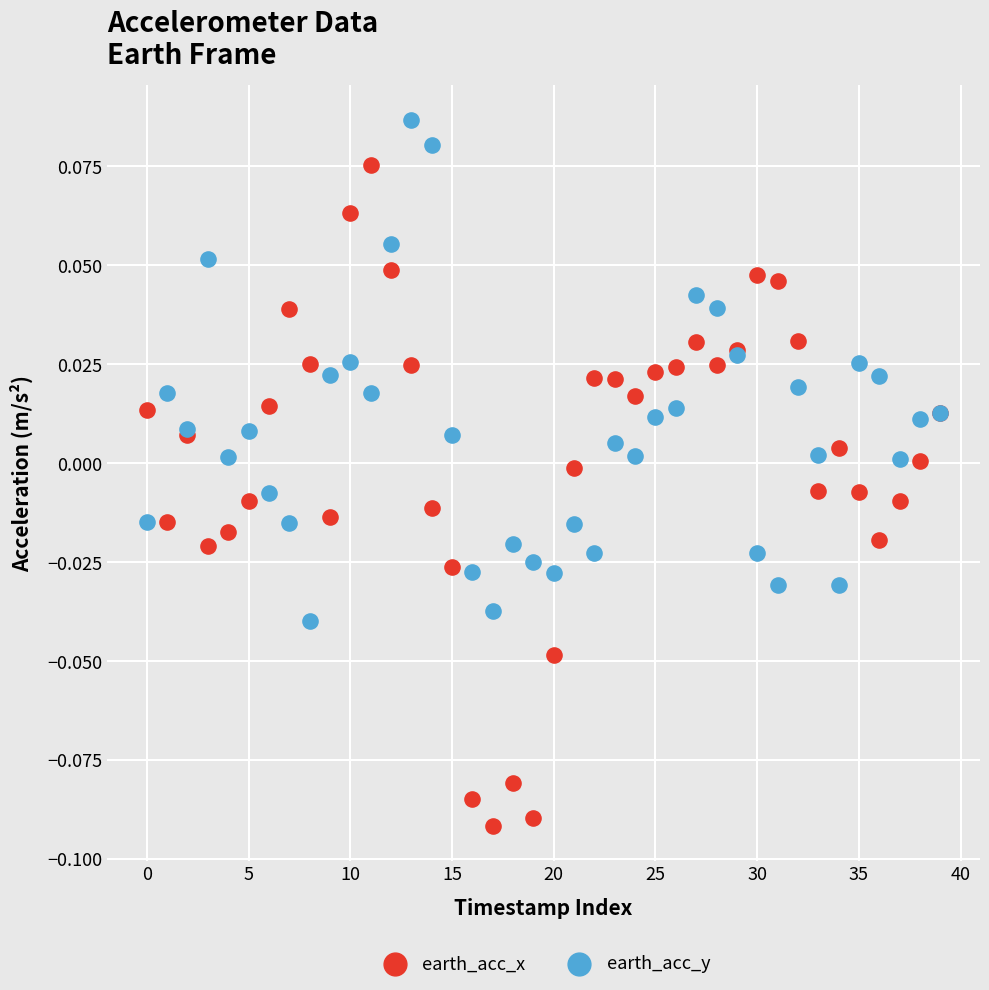

Which series contains the lowest Y value?

earth_acc_x